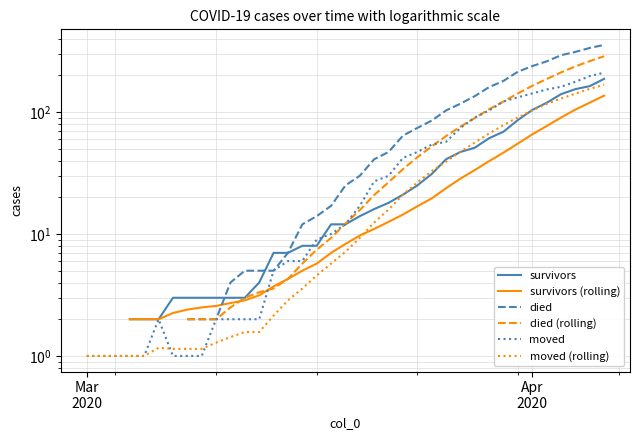

Which series ends up on top after the final intersection of moved (rolling) and survivors?

survivors